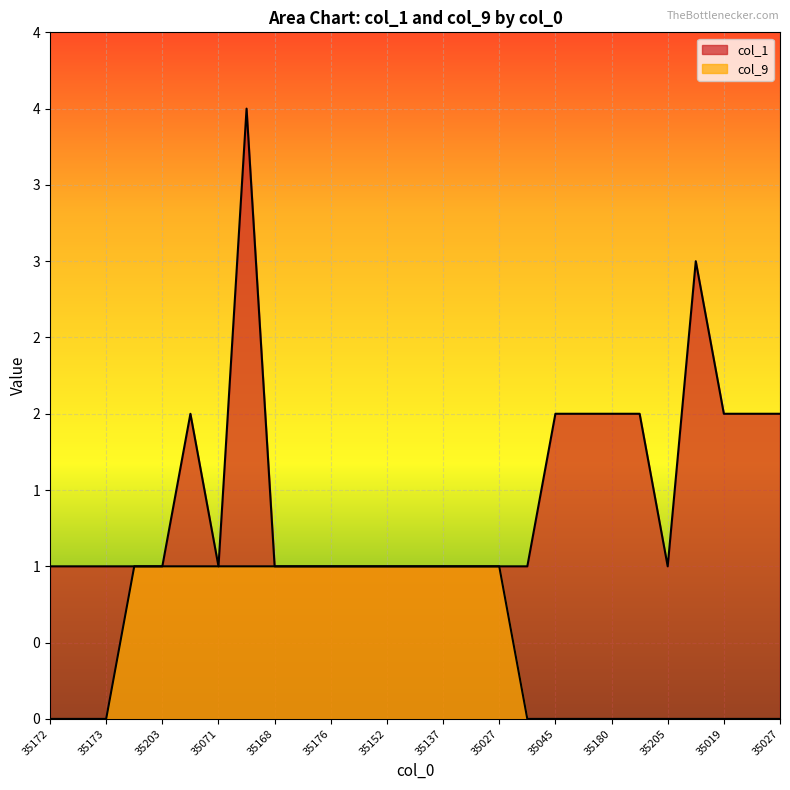

What is the maximum value shown in the chart?

4